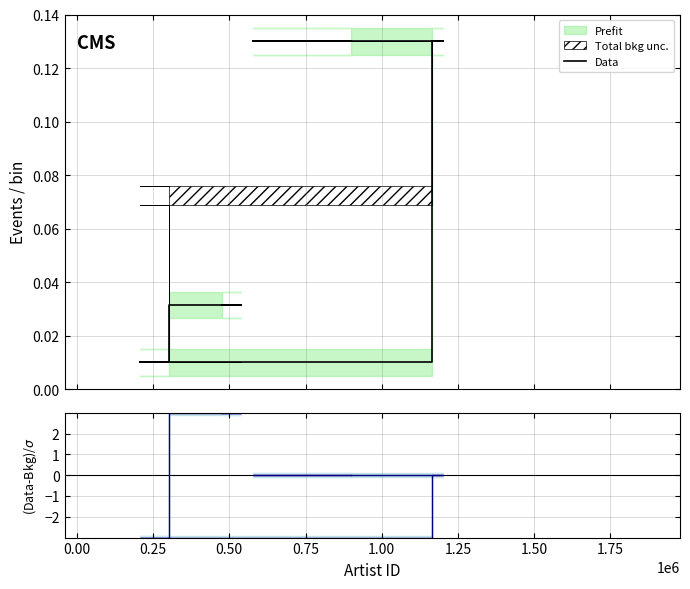

What is the difference between the second highest and second lowest values in the Data series?

0.1